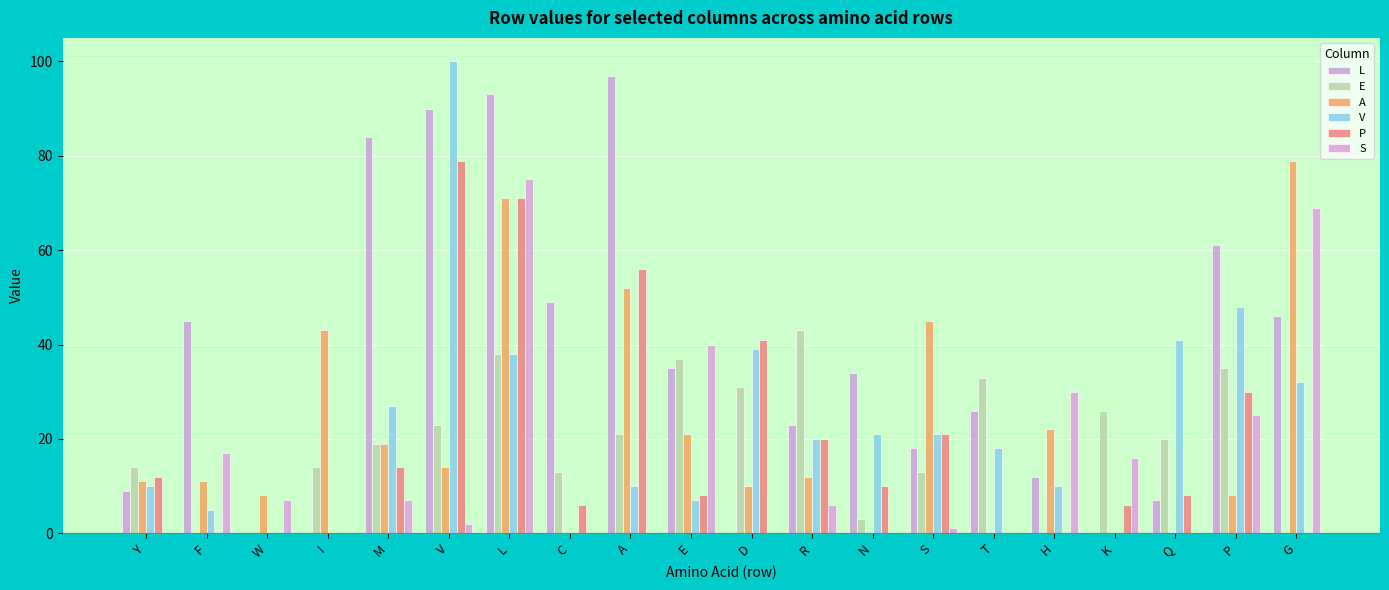

The L series shows 0 at W. True or false?

True